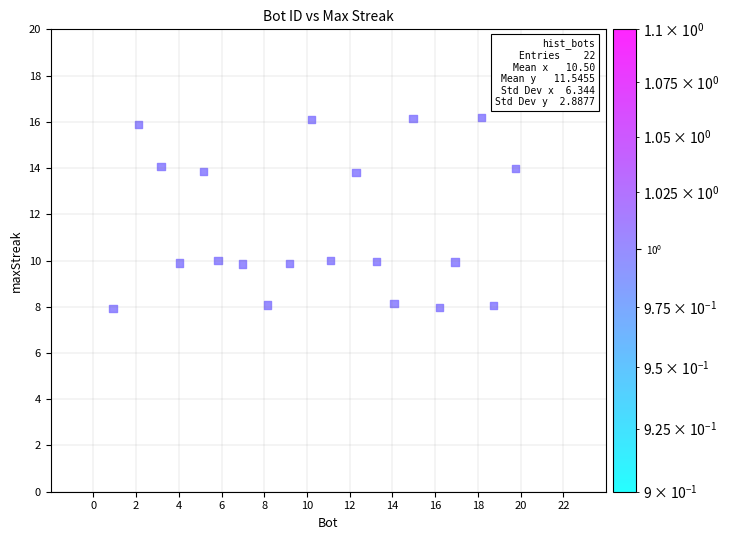

What is the range of X values (max minus min)?

20.8